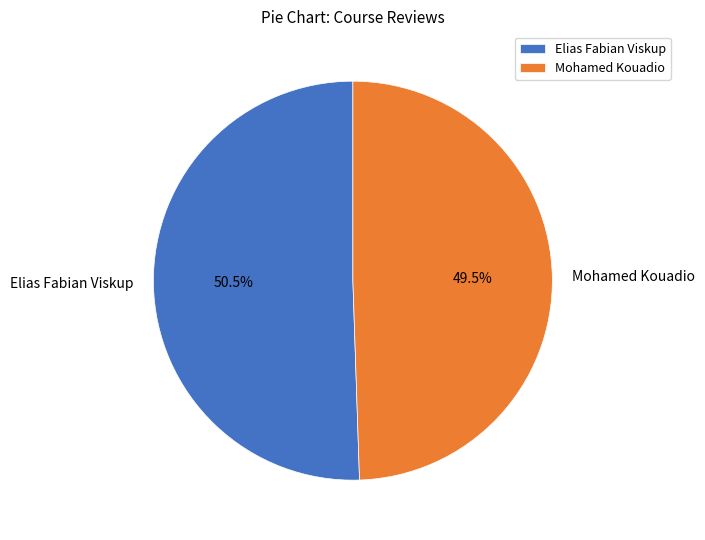

Rank the categories by value from highest to lowest.

Elias Fabian Viskup, Mohamed Kouadio